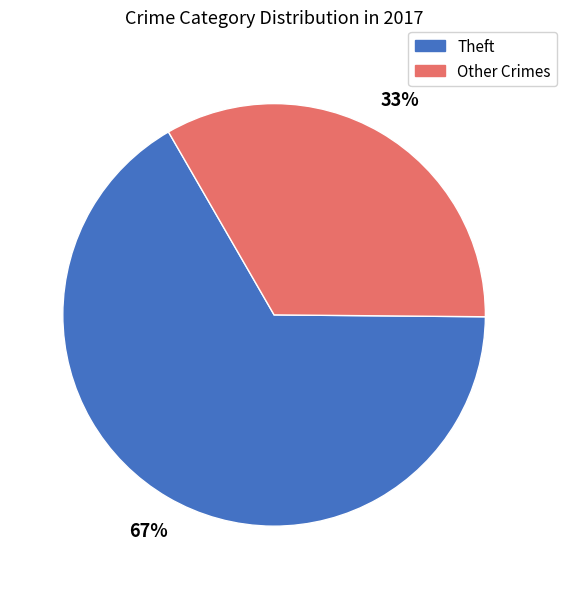

To the nearest percent, what percentage of the pie is Other Crimes?

33%